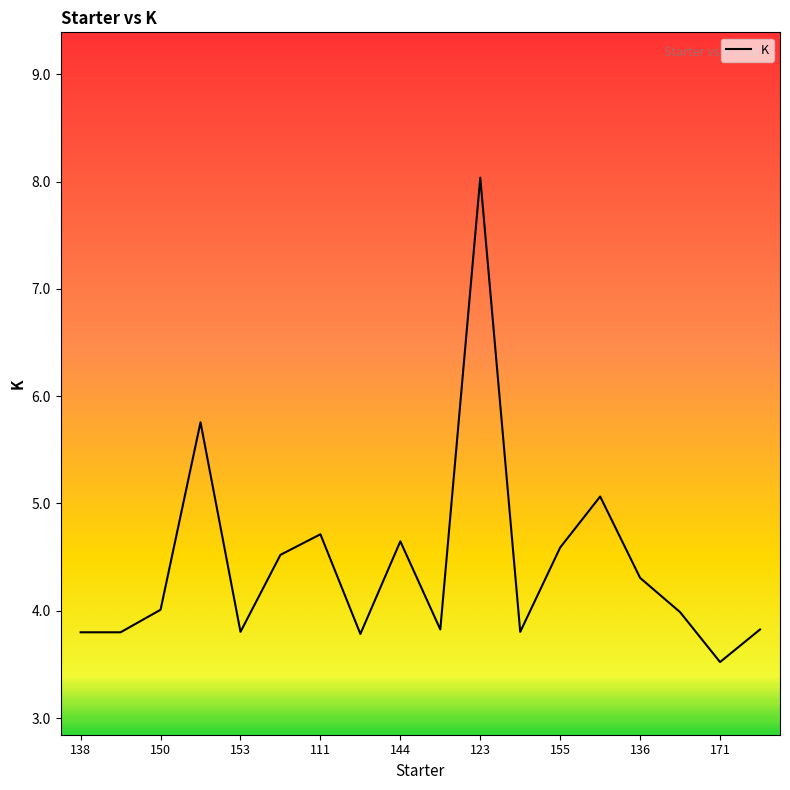

What is the difference between the maximum and minimum values?

4.5